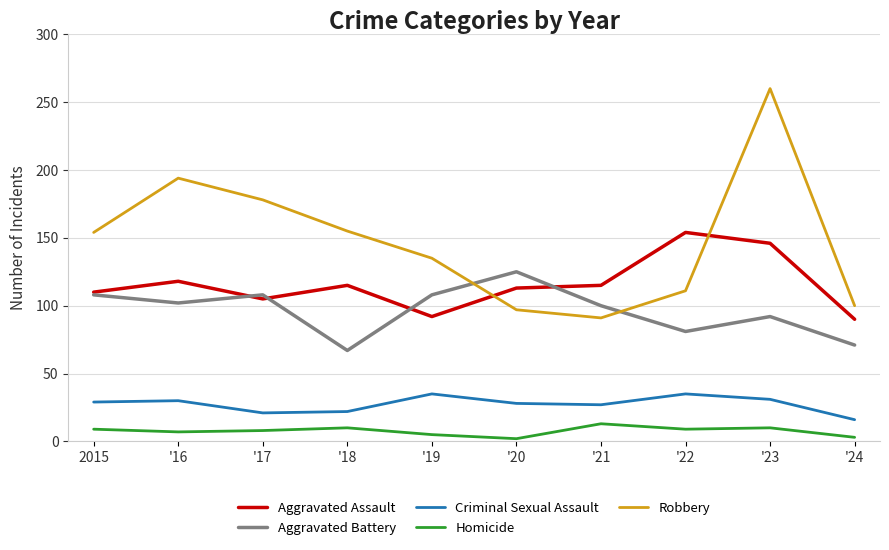

What is the smallest value displayed?

2